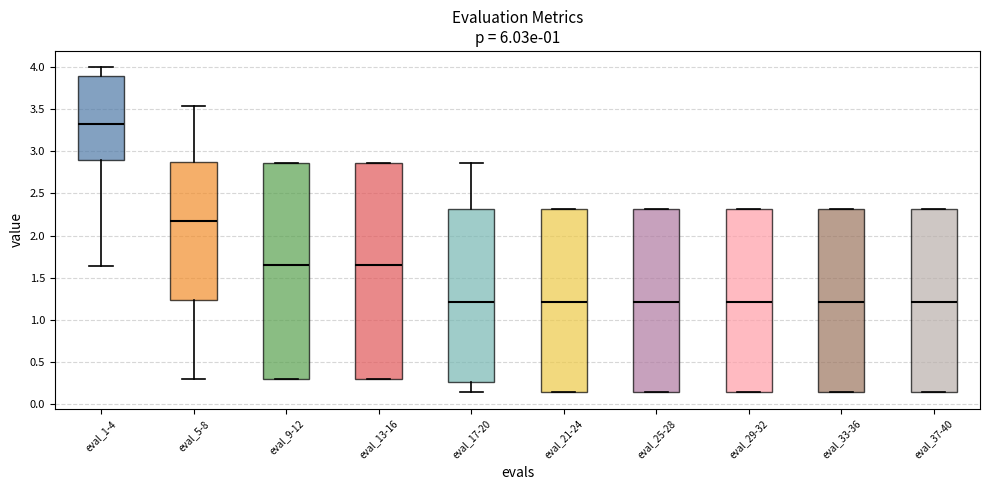

Reading left to right, transcribe this box plot: for each box, give where its median line is, the range the box spans, and where its two whiskers end, as read against the y-axis. The values are not printed on the chart, so give them approximately, as read against the axis.

eval_1-4: median 3.35, box 2.90 to 3.90, whiskers 1.65 to 4.00
eval_5-8: median 2.15, box 1.25 to 2.90, whiskers 0.30 to 3.55
eval_9-12: median 1.65, box 0.30 to 2.85, whiskers 0.30 to 2.85
eval_13-16: median 1.65, box 0.30 to 2.85, whiskers 0.30 to 2.85
eval_17-20: median 1.20, box 0.25 to 2.30, whiskers 0.15 to 2.85
eval_21-24: median 1.20, box 0.15 to 2.30, whiskers 0.15 to 2.30
eval_25-28: median 1.20, box 0.15 to 2.30, whiskers 0.15 to 2.30
eval_29-32: median 1.20, box 0.15 to 2.30, whiskers 0.15 to 2.30
eval_33-36: median 1.20, box 0.15 to 2.30, whiskers 0.15 to 2.30
eval_37-40: median 1.20, box 0.15 to 2.30, whiskers 0.15 to 2.30